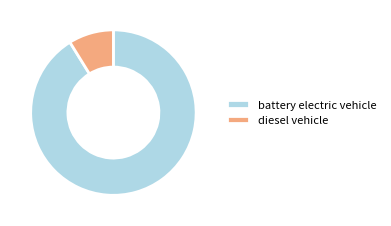

Is it true that battery electric vehicle is 84% of the pie?

False